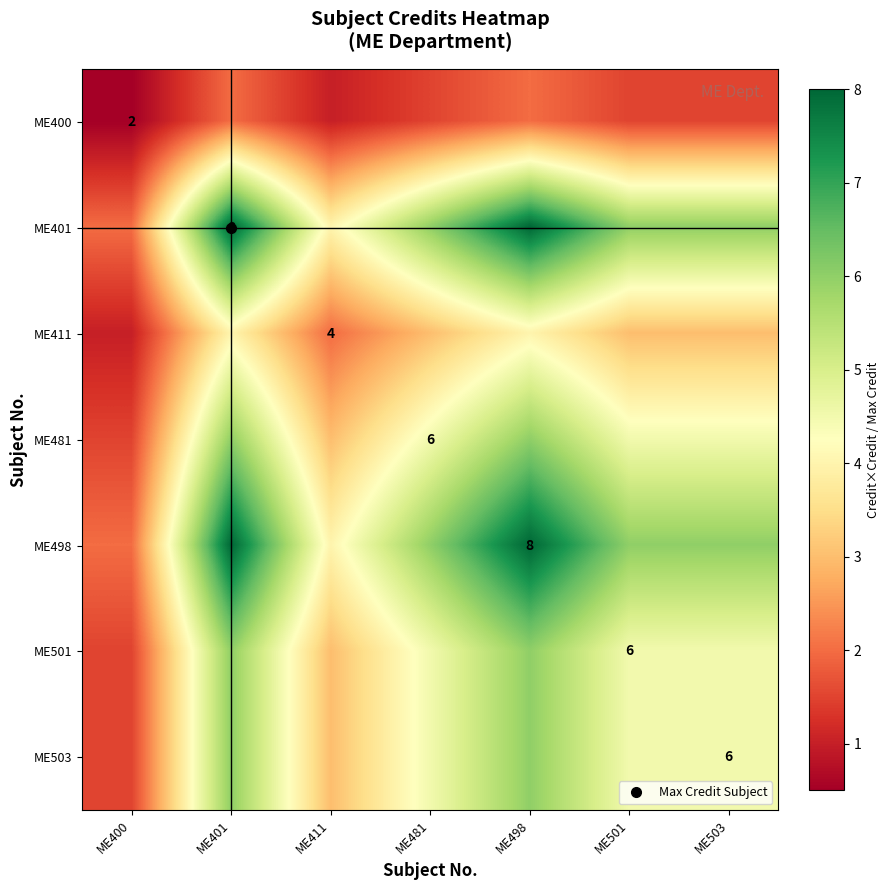

At which category is the sum across all series the highest?

ME401